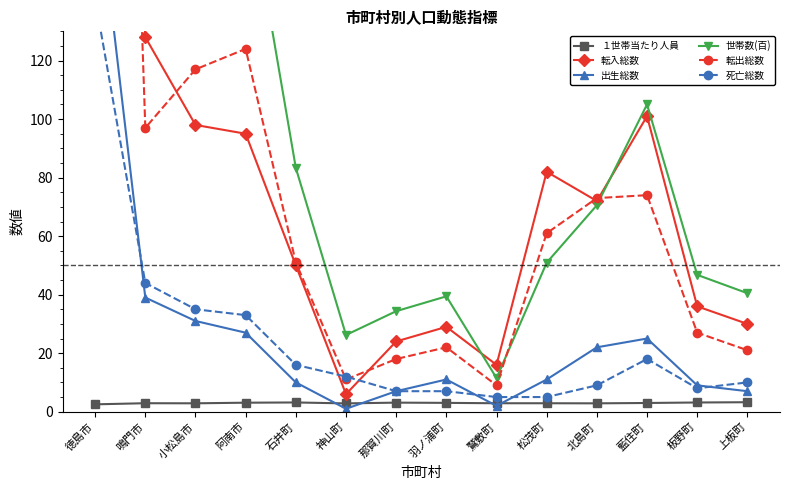

Where is 転出総数 nearest to the value 306?

阿南市